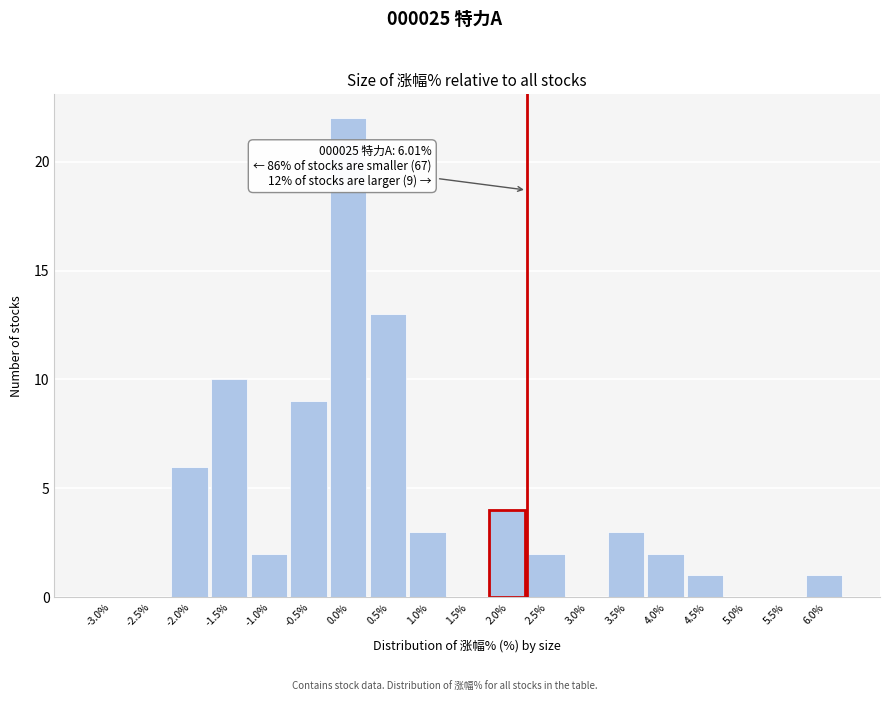

Reading right to left, what are all the values shown in this chart?

6.0%=1	5.5%=0	5.0%=0	4.5%=1	4.0%=2	3.5%=3	3.0%=0	2.5%=2	2.0%=4	1.5%=0	1.0%=3	0.5%=13	0.0%=22	-0.5%=9	-1.0%=2	-1.5%=10	-2.0%=6	-2.5%=0	-3.0%=0